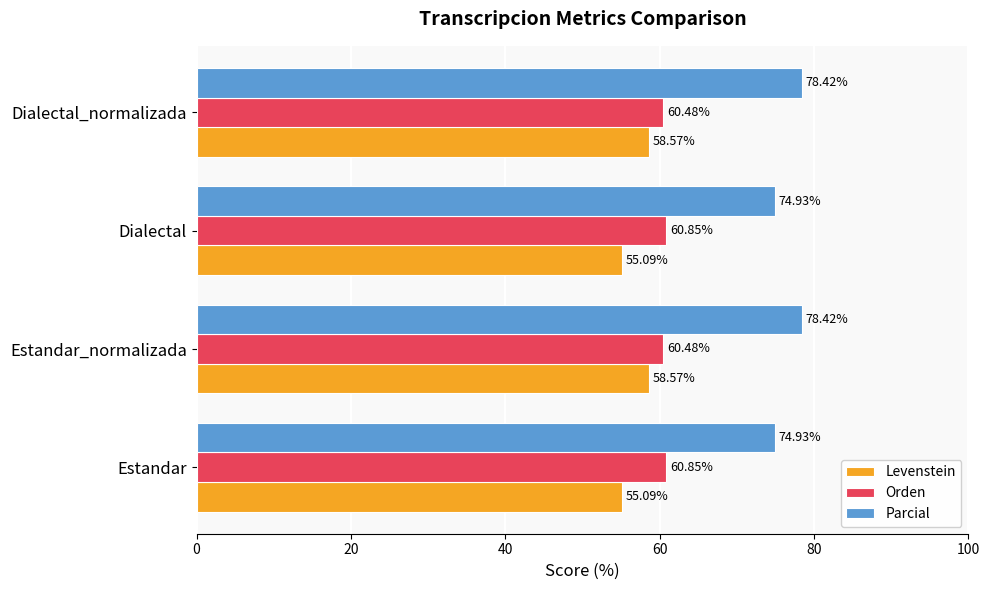

Is the value of Parcial at Dialectal_normalizada greater than the value of Orden at Dialectal?

Yes